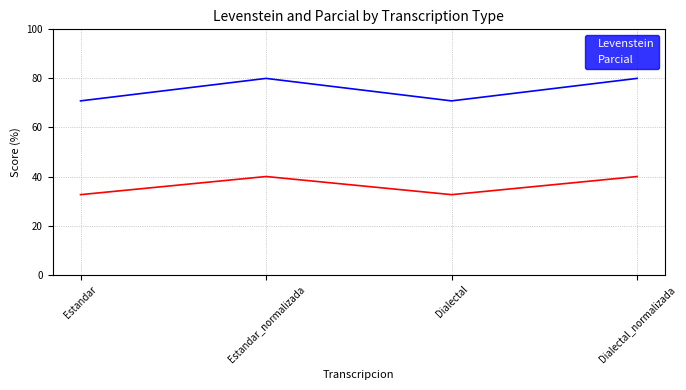

Reading left to right, extract all data points from this chart.

Levenstein: Estandar=32.6	Estandar_normalizada=40.0	Dialectal=32.6	Dialectal_normalizada=40.0
Parcial: Estandar=70.8	Estandar_normalizada=80.0	Dialectal=70.8	Dialectal_normalizada=80.0